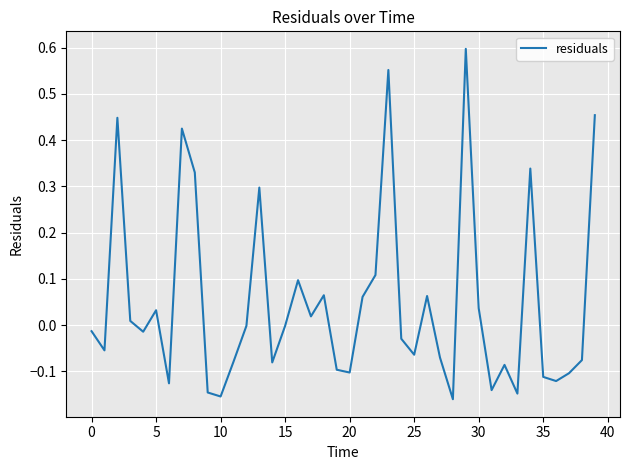

At which label is the value closest to 0?

12